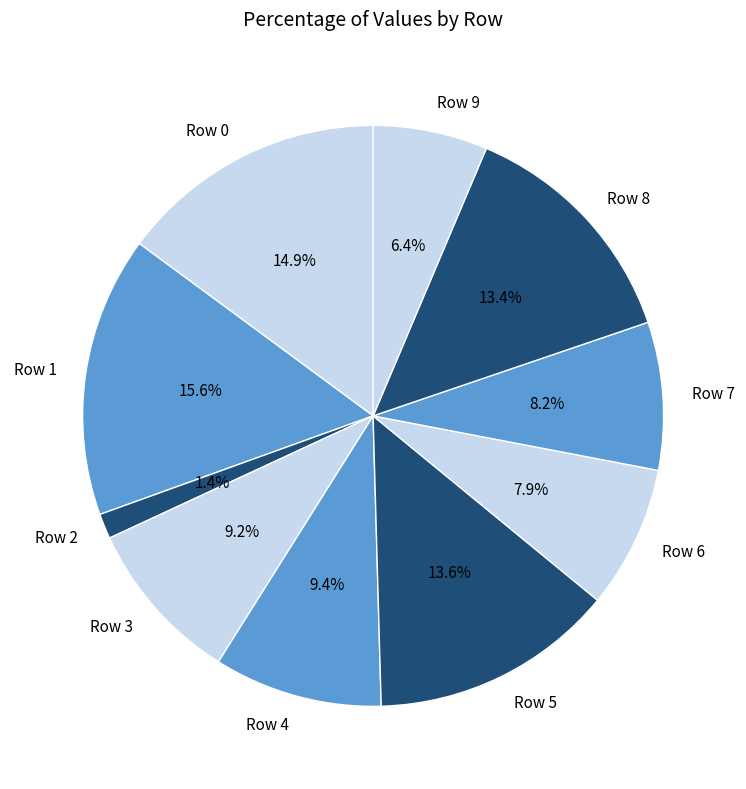

To the nearest percent, what percentage of the pie is Row 7?

8%